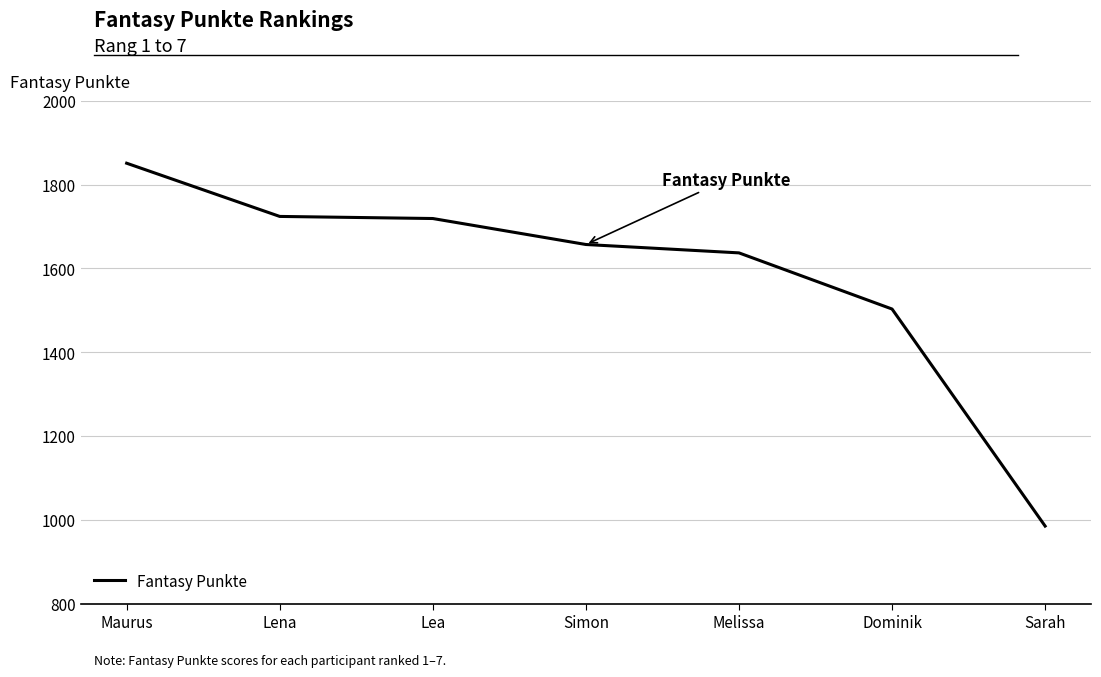

Is this an area chart (filled region under the line)?

No